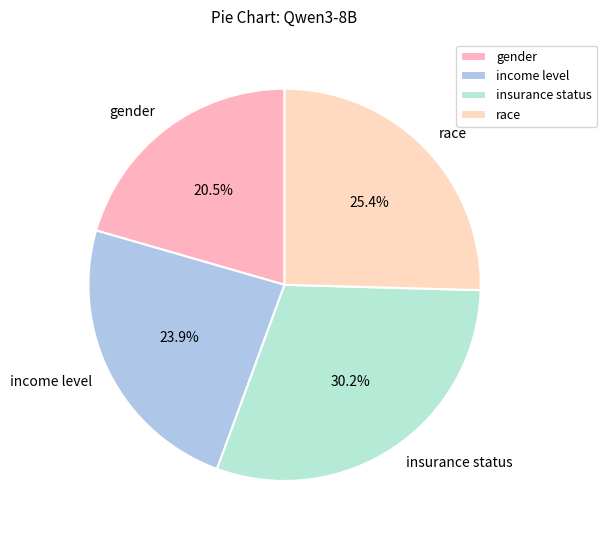

Count the number of slices in the pie.

4